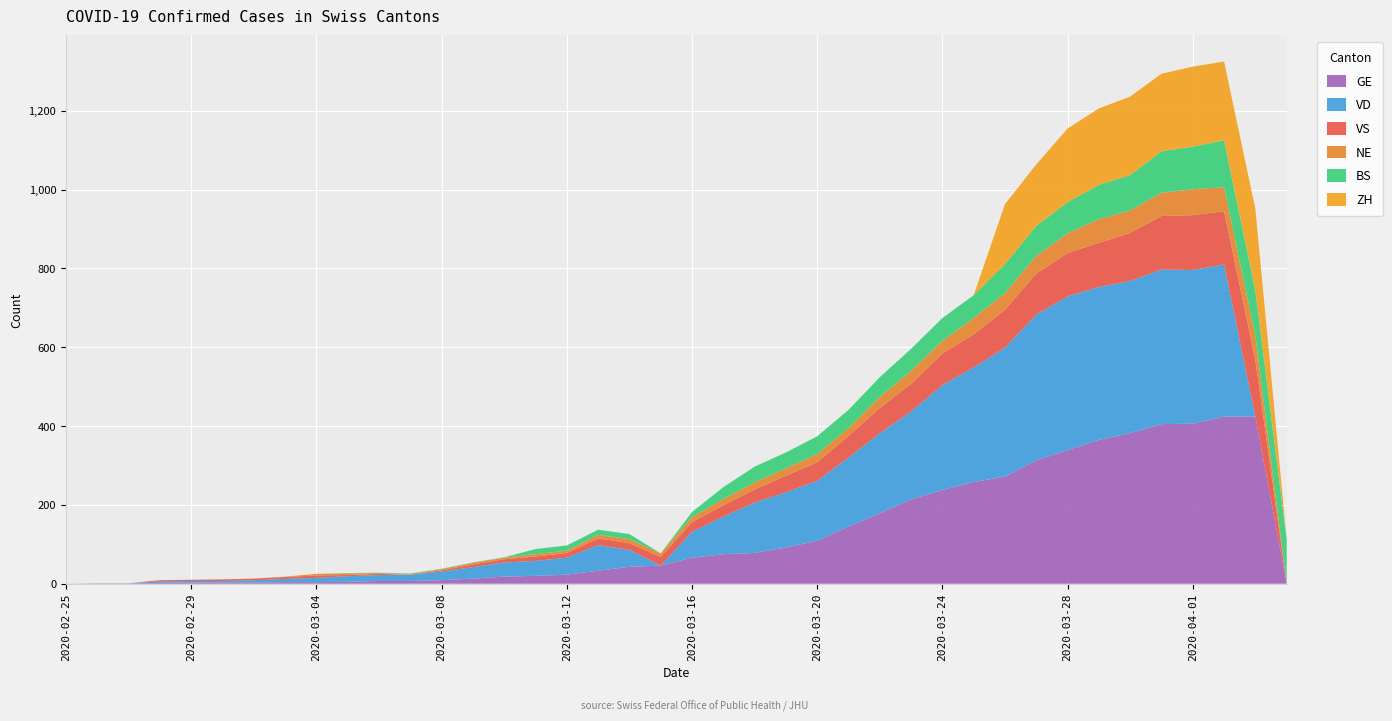

Reading right to left, transcribe all the data shown in this chart.

GE: 0	424	424	406	405	382	365	339	313	272	258	238	214	179	145	109	92	78	75	66	46	43	33	23	20	18	13	9	7	7	5	4	4	3	3	3	2	1	1	0
VD: 0	0	386	390	392	386	388	390	370	327	291	266	223	203	175	152	140	128	95	66	0	43	65	43	38	36	29	22	16	15	14	11	8	6	4	4	4	0	0	0
VS: 0	144	135	139	136	122	112	110	104	96	84	80	70	64	55	47	42	33	29	24	22	17	17	12	11	8	7	3	0	3	3	6	5	4	4	3	3	0	0	0
NE: 0	61	61	66	59	57	60	50	45	42	41	32	33	28	20	21	19	18	16	13	9	10	9	6	6	4	4	3	2	2	4	4	1	0	0	0	0	0	0	0
BS: 112	115	119	108	105	90	87	79	76	74	58	58	56	50	46	45	40	40	30	13	0	13	13	13	13	1	1	1	1	1	1	0	0	0	0	0	0	0	0	0
ZH: 0	207	200	203	197	199	194	187	156	152	0	0	0	0	0	0	0	0	0	0	0	0	0	0	0	0	0	0	0	0	0	0	0	0	0	0	0	0	0	0